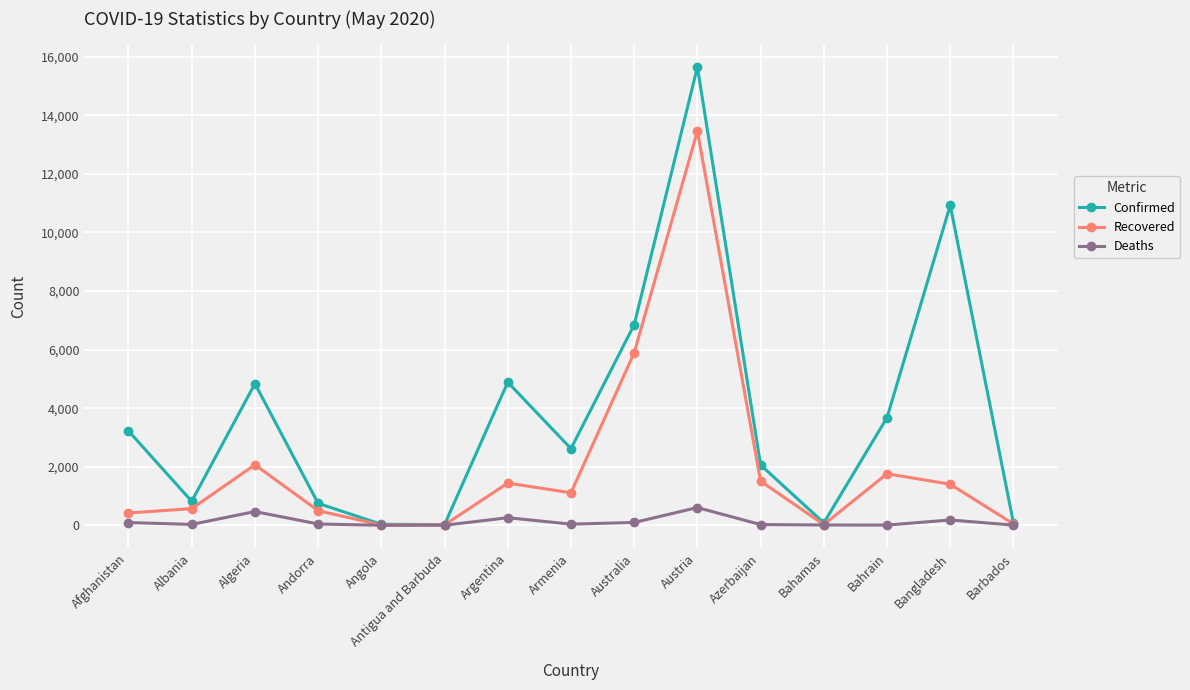

Rank the series by their average value, from lowest to highest.

Deaths, Recovered, Confirmed